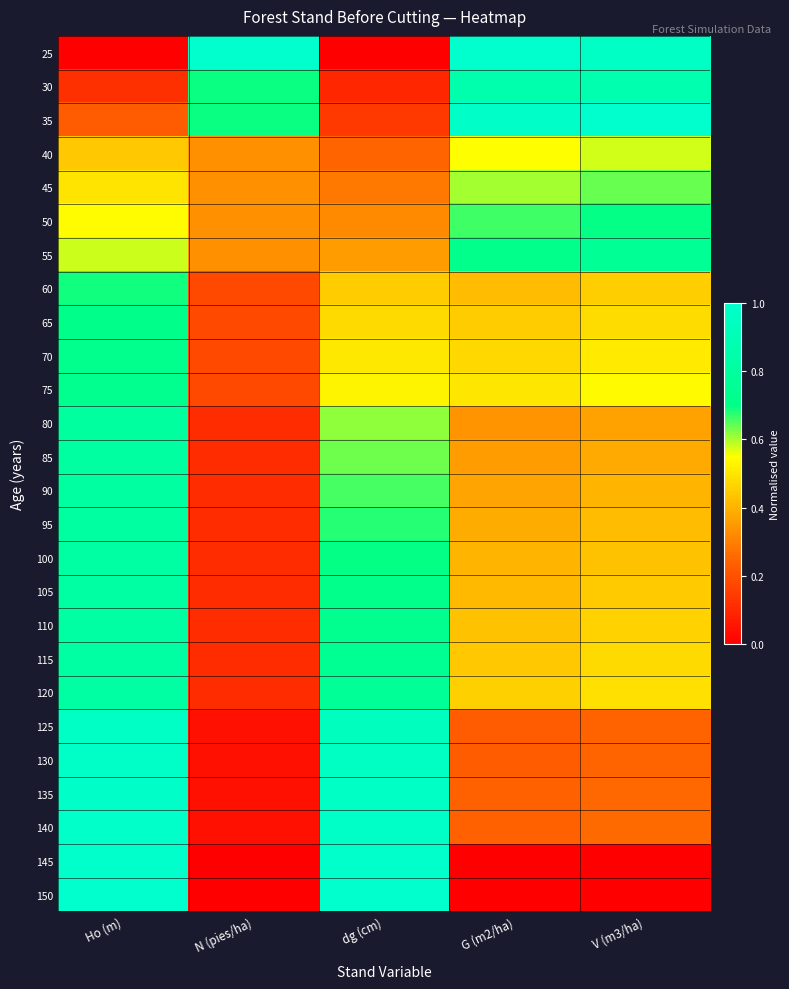

Rank the series by their maximum value, from lowest to highest.

40, 45, 60, 50, 65, 70, 75, 55, 80, 85, 90, 95, 100, 105, 110, 115, 120, 30, 125, 130, 135, 140, 145, 25, 35, 150